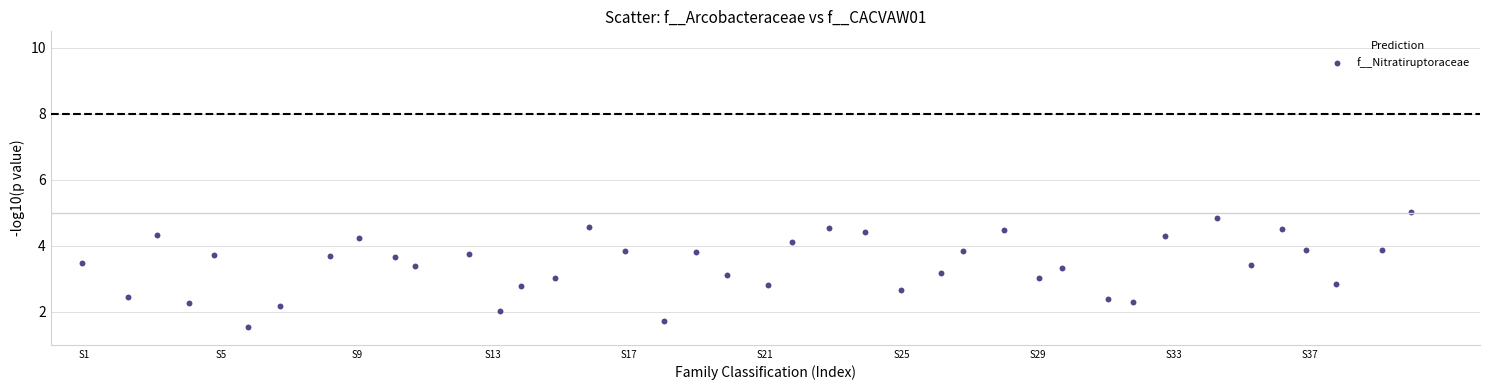

What is the range of X values (max minus min)?

39.0